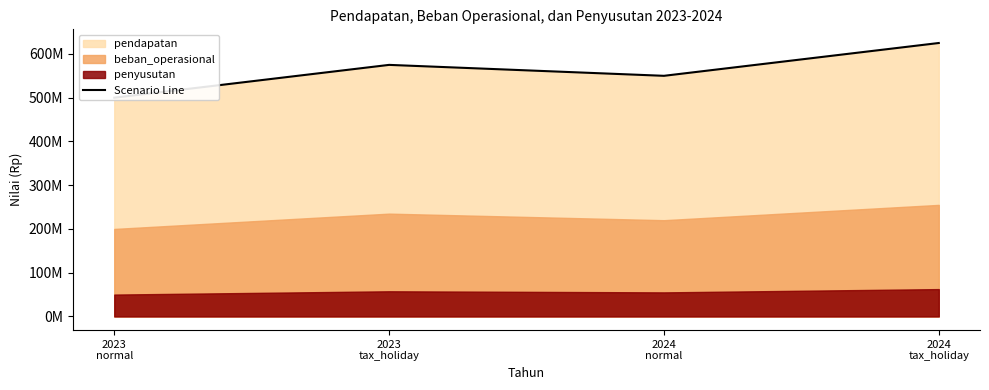

What is the difference between the values at 2023
normal and 2024
tax_holiday?

125000000